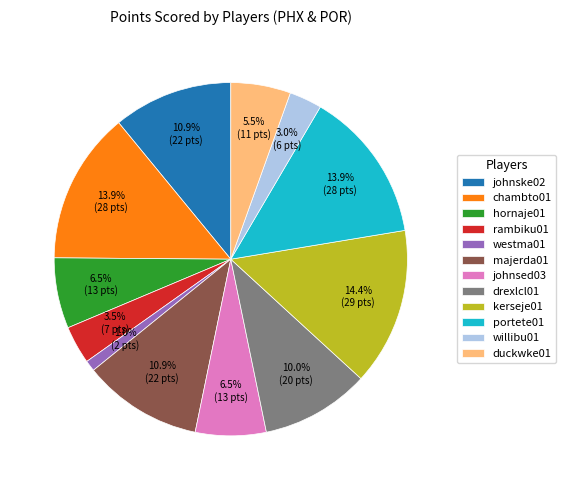

To the nearest percent, what percentage of the pie is portete01?

14%